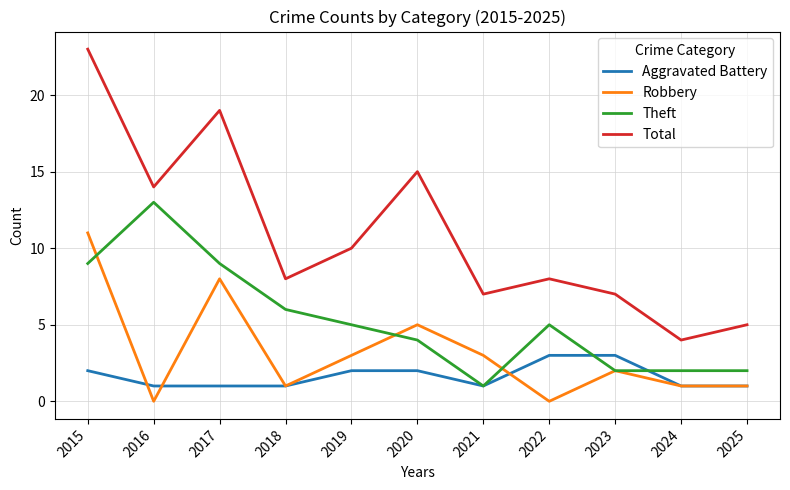

What is the difference between the highest and lowest values at 2024?

3